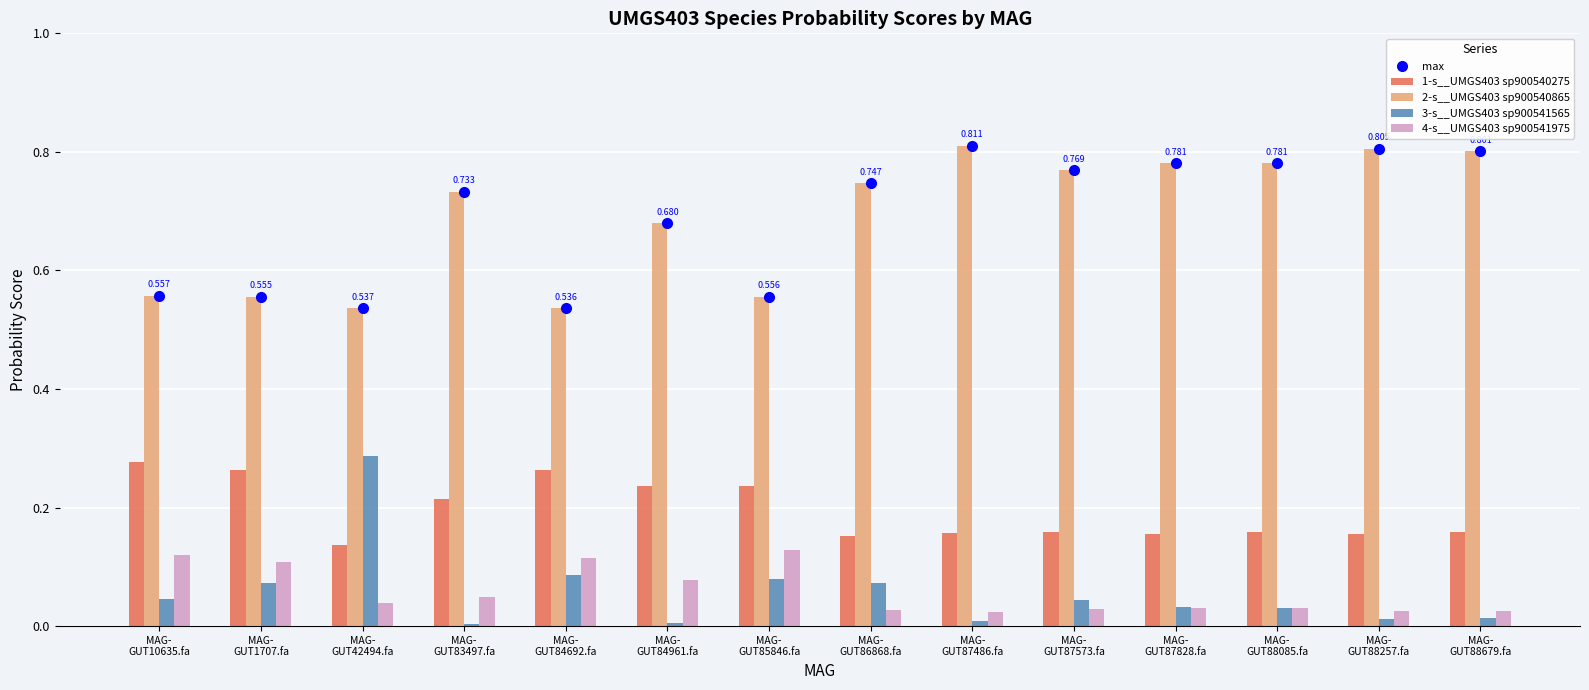

What are all the series names shown in the legend?

max, 1-s__UMGS403 sp900540275, 2-s__UMGS403 sp900540865, 3-s__UMGS403 sp900541565, 4-s__UMGS403 sp900541975